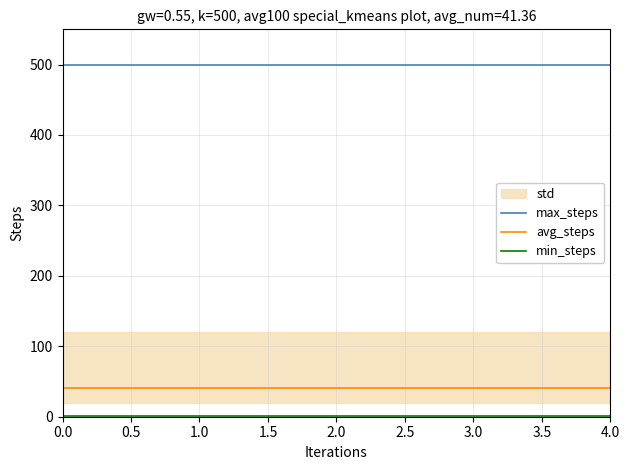

True or false: min_steps and max_steps intersect in this chart.

False